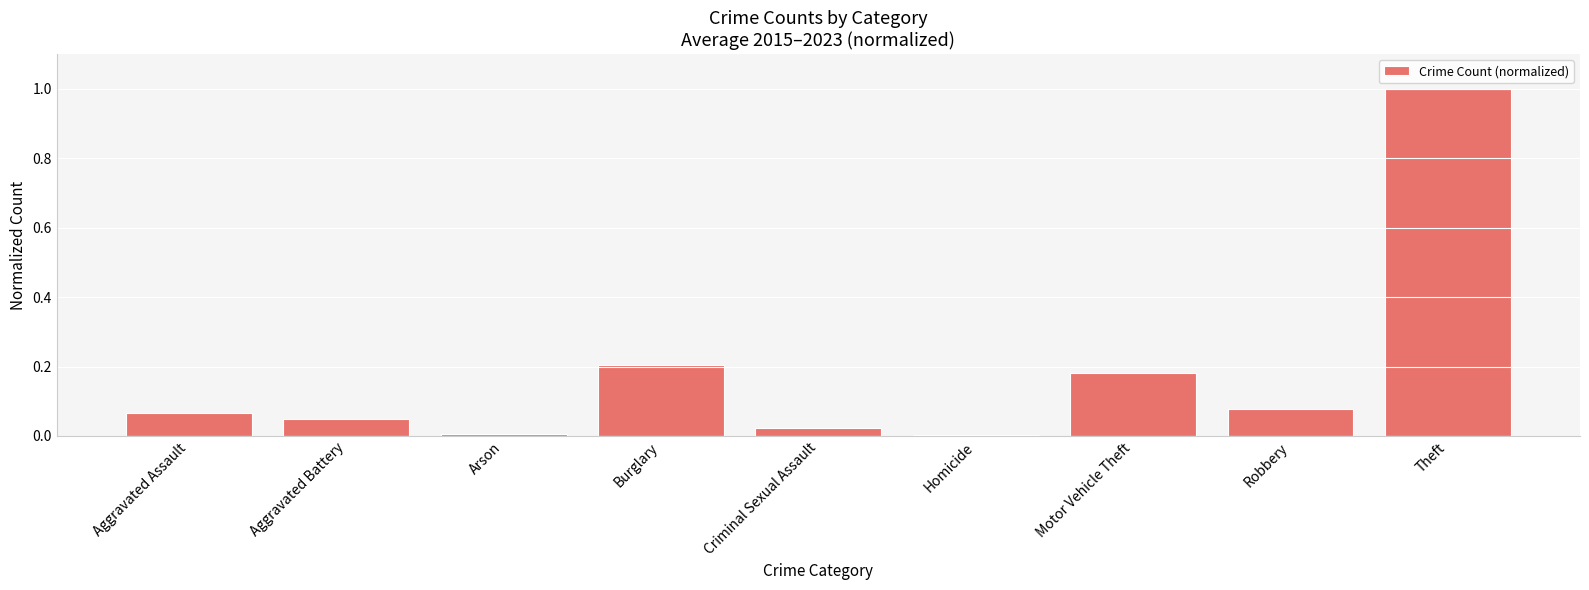

Are the bars horizontal?

No